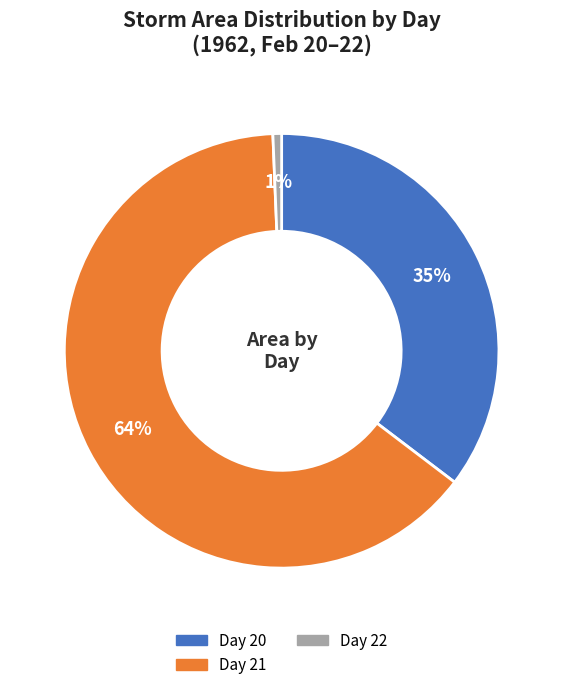

Do Day 21 and Day 20 together represent more than half of the pie?

Yes